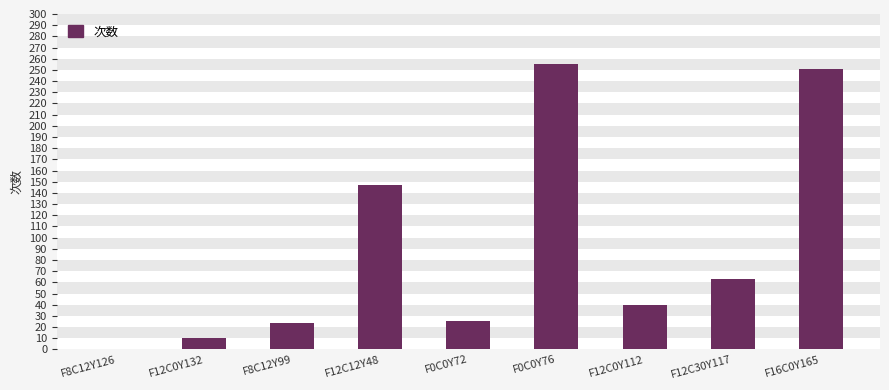

Are the bars horizontal?

No